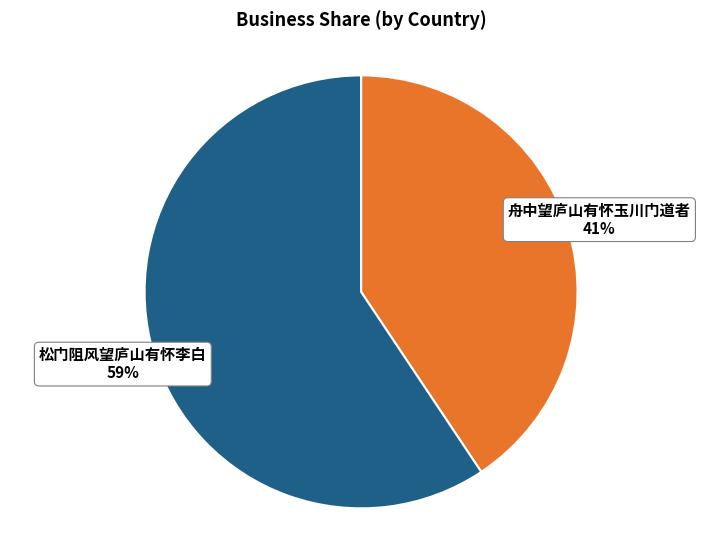

To the nearest percent, what is the combined percentage of 舟中望庐山有怀玉川门道者 and 松门阻风望庐山有怀李白?

100%